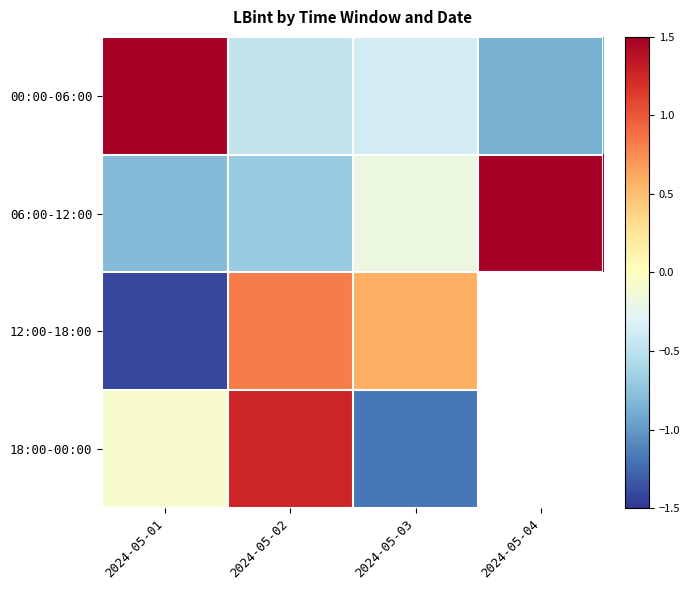

At which category is the sum across all series the highest?

2024-05-02